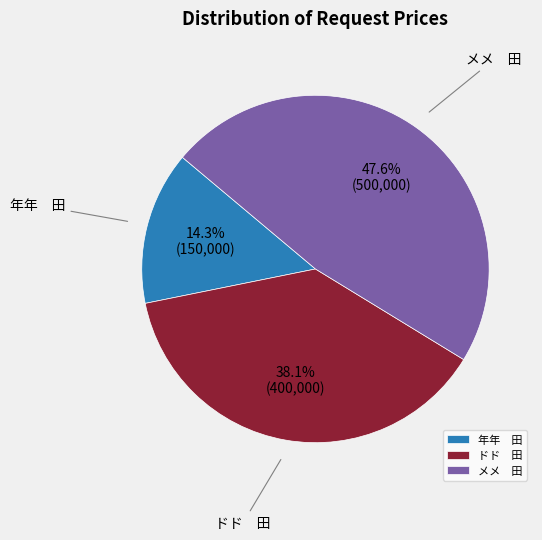

Which category has the biggest portion of the pie?

メメ 田